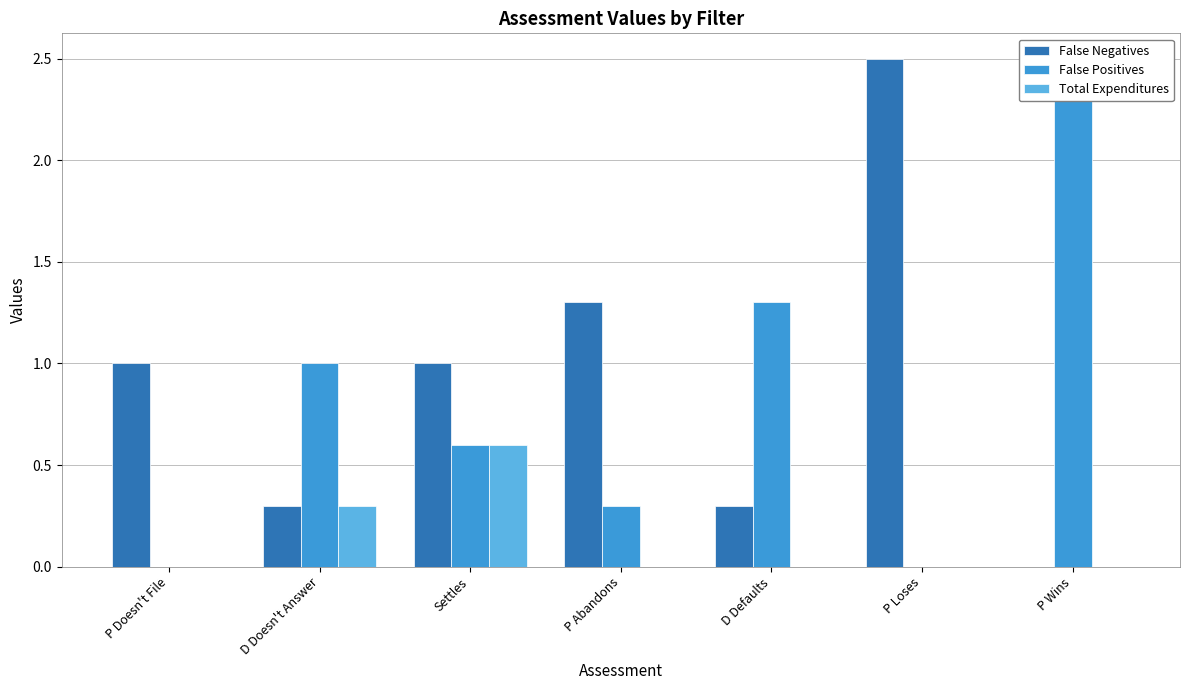

Is it true that Total Expenditures equals 0.3 at D Doesn't Answer?

True